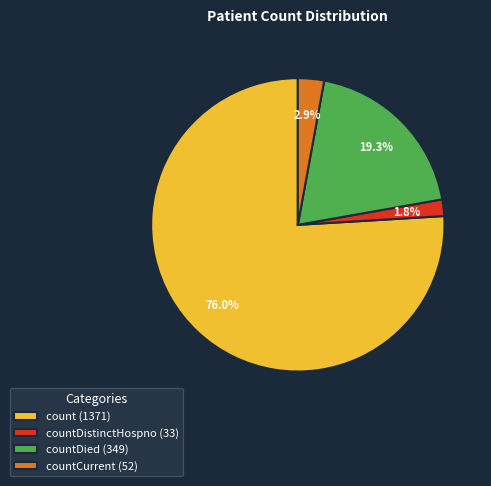

Does count (1371) account for over 50% of the chart?

Yes